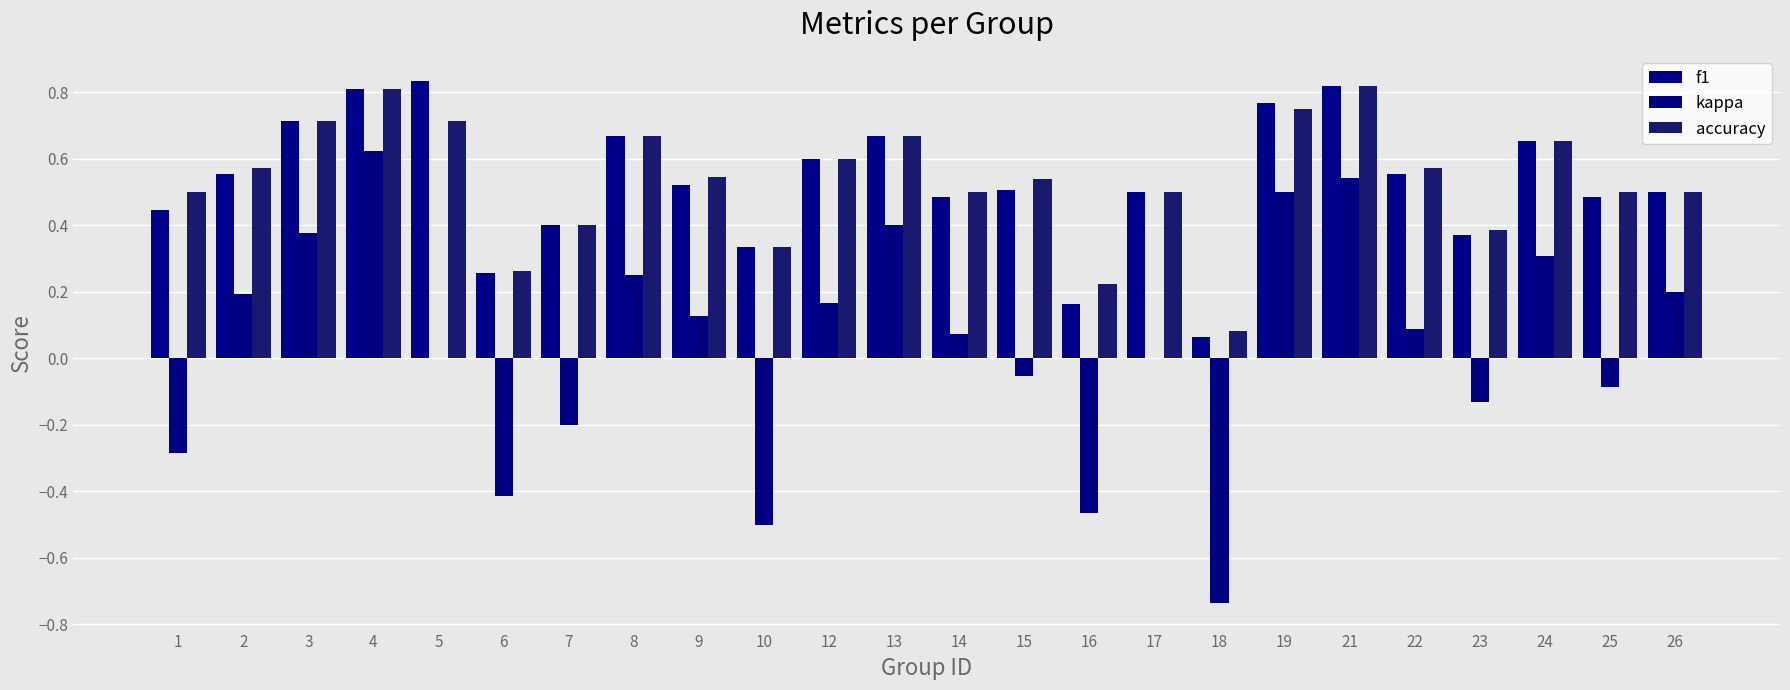

How many categories are shown in the chart?

24